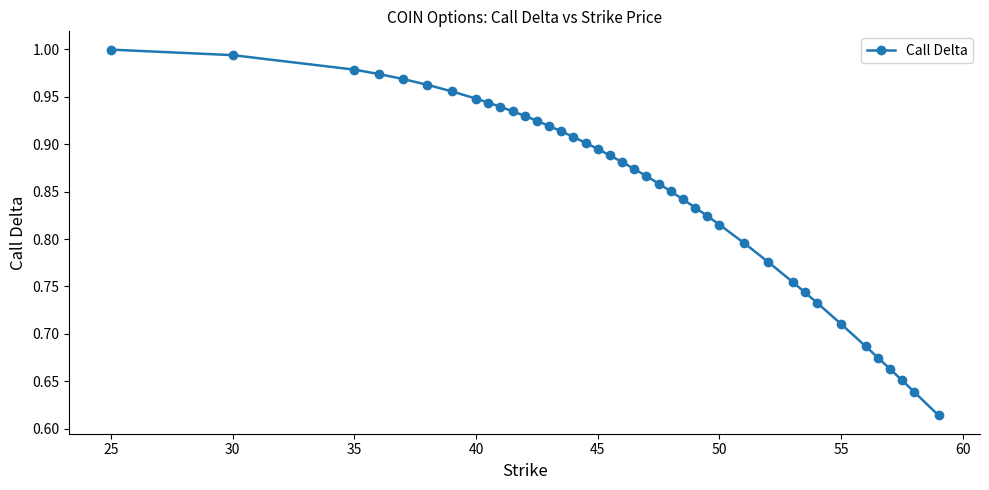

What is the difference between the maximum and minimum values?

0.4